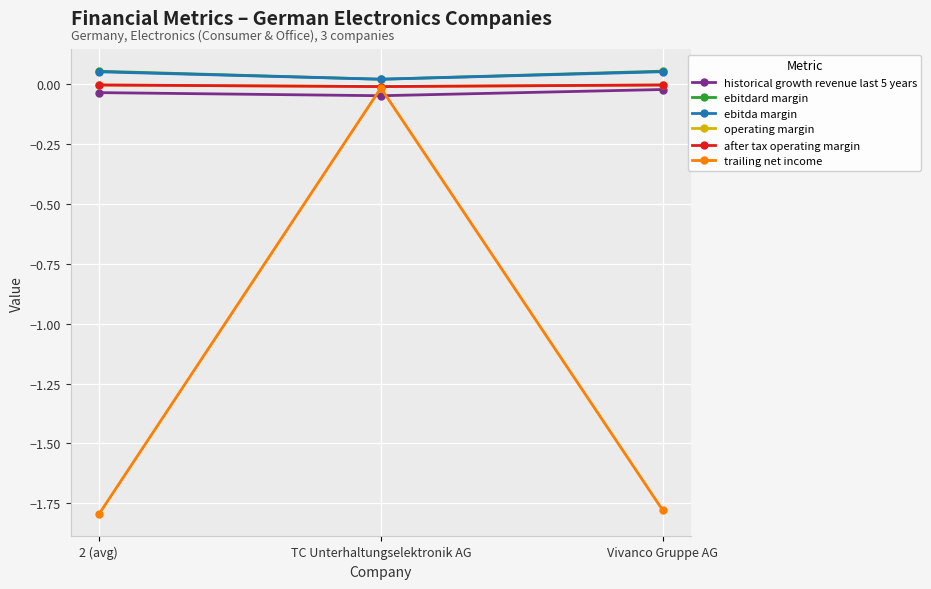

What is the maximum value shown in the chart?

0.1